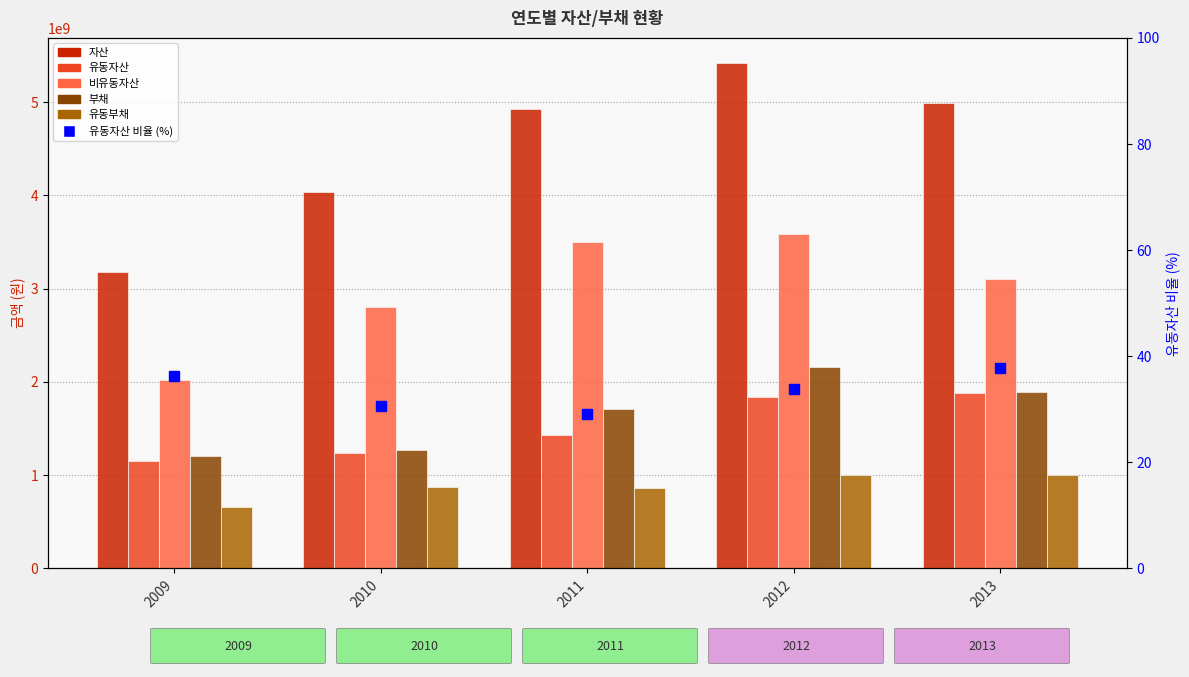

Read the 유동자산 value at 2013.

1882850130.0